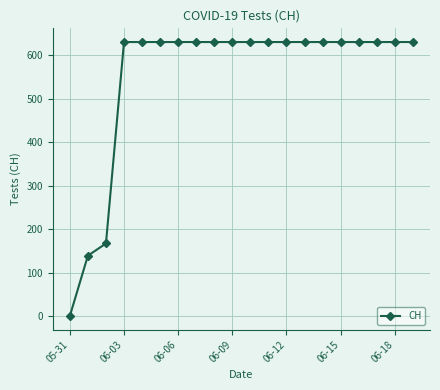

What is the difference between the maximum and minimum values?

631